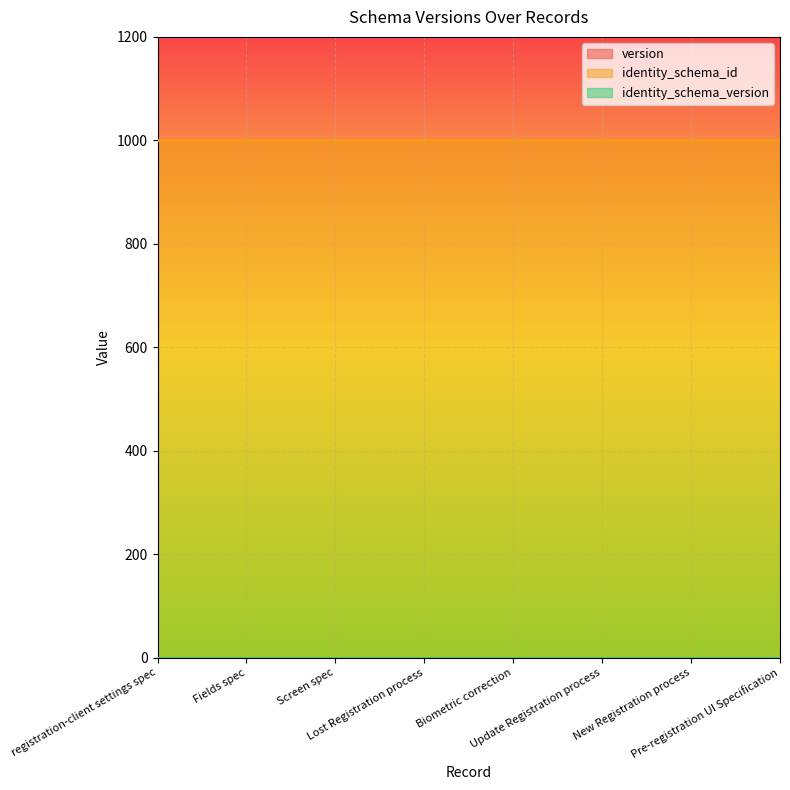

Which series changed the most between registration-client settings spec and Biometric correction?

version